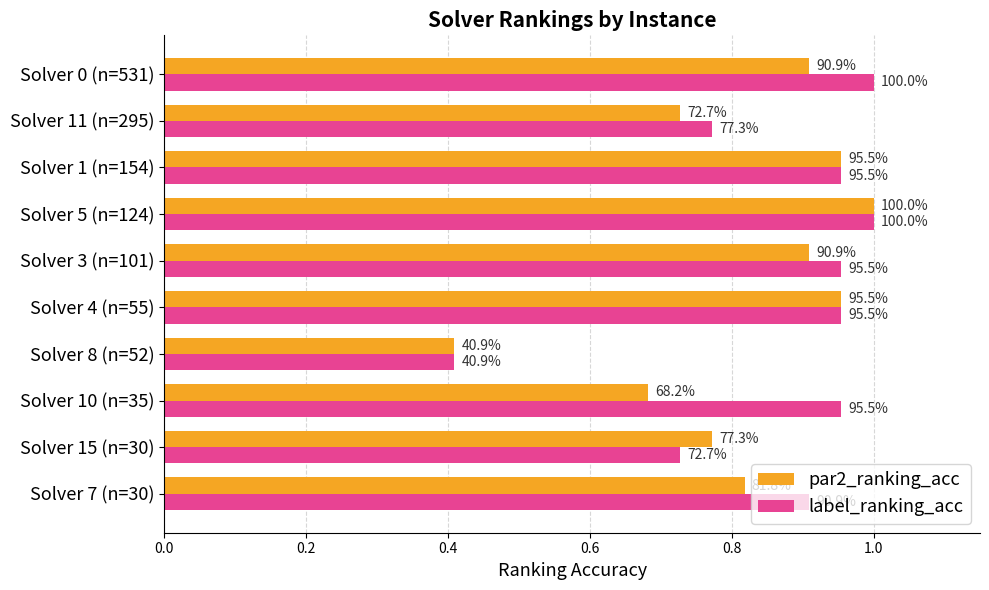

Rank the series by their average value, from highest to lowest.

label_ranking_acc, par2_ranking_acc